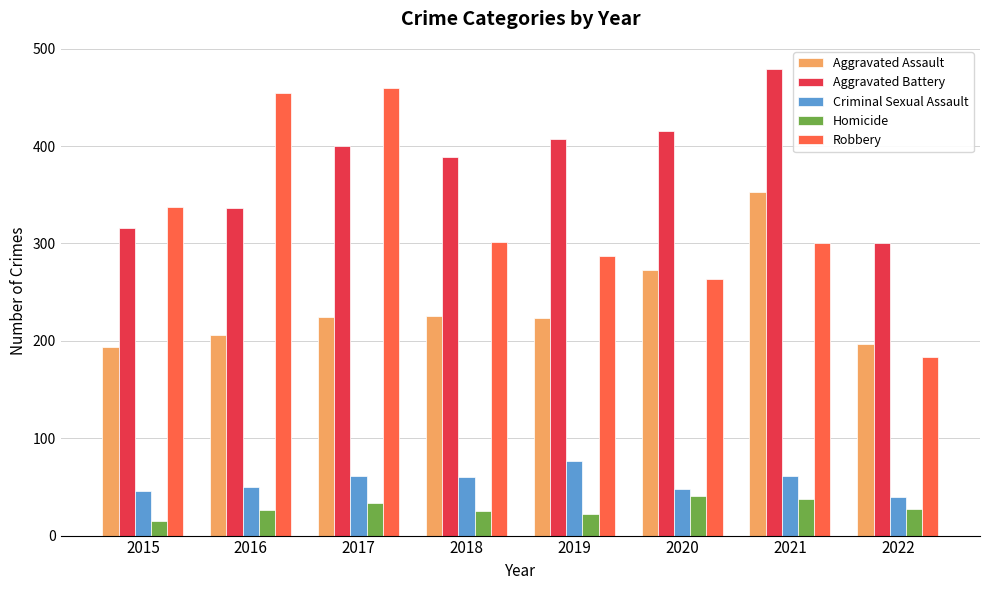

The Robbery series shows 312 at 2017. True or false?

False